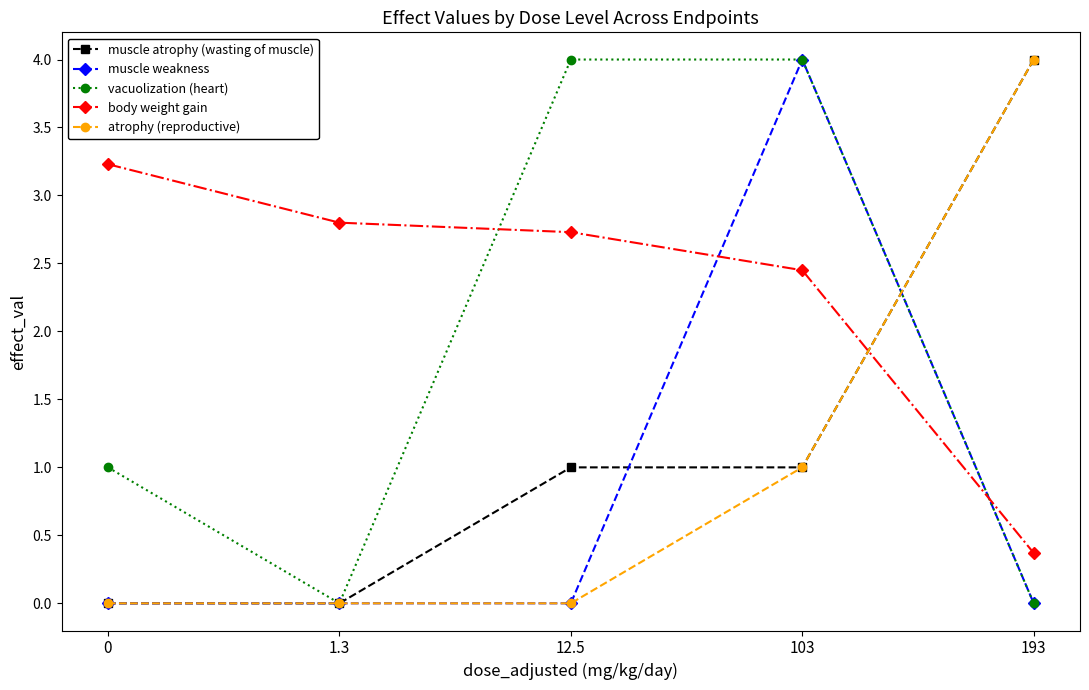

Between which two adjacent categories do muscle weakness and body weight gain first intersect?

12.5 and 103